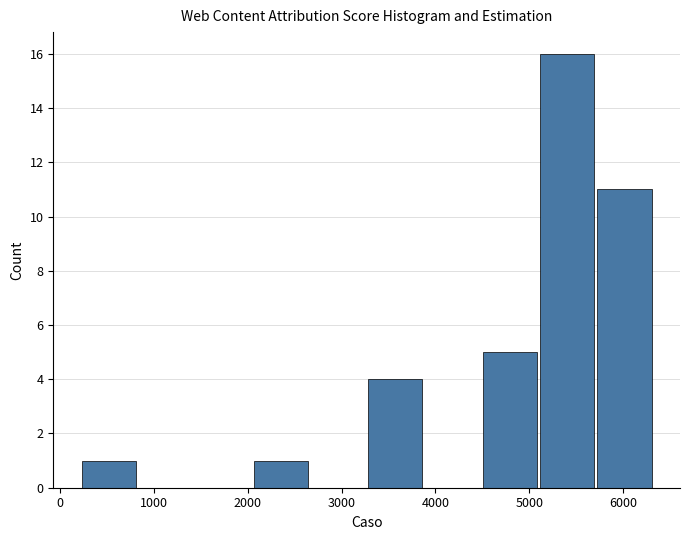

Reading left to right, transcribe this chart: for each bar, give the range it covers on the x-axis and its height. Neither the bar edges nor the heights are printed on the chart, so give them approximately, as read against the axes.

200 to 800: 1
800 to 1500: 0
1500 to 2100: 0
2100 to 2700: 1
2700 to 3300: 0
3300 to 3900: 4
3900 to 4500: 0
4500 to 5100: 5
5100 to 5700: 16
5700 to 6300: 11